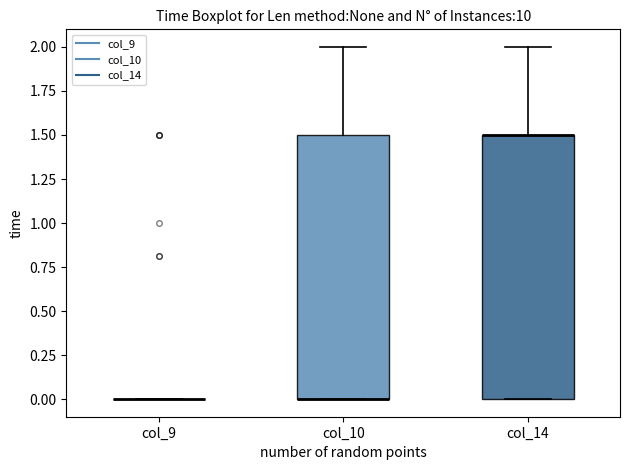

Reading left to right, read every box against the y-axis: the position of its median line, the range the box covers, and the ends of its whiskers. The values are not printed on the chart, so give them approximately, as read against the axis.

col_9: box collapsed to a line at 0.0, whiskers 0.0 to 0.0
col_10: median 0.0 (drawn on the box's lower edge), box 0.0 to 1.5, whiskers 0.0 to 2.0
col_14: median 1.5 (drawn on the box's upper edge), box 0.0 to 1.5, whiskers 0.0 to 2.0